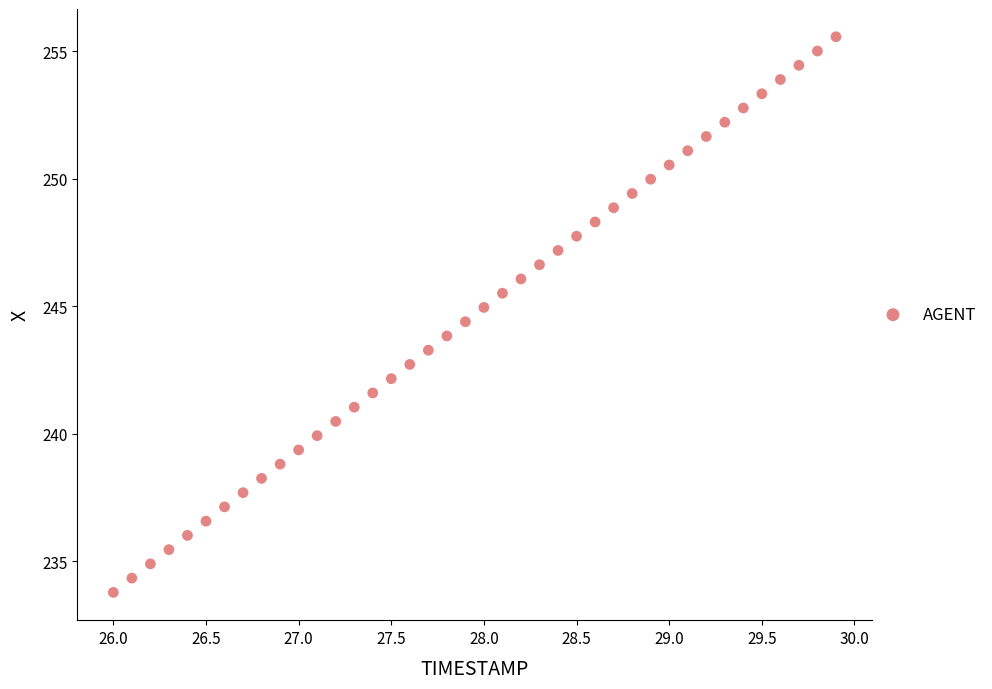

What is the range of X values (max minus min)?

3.9